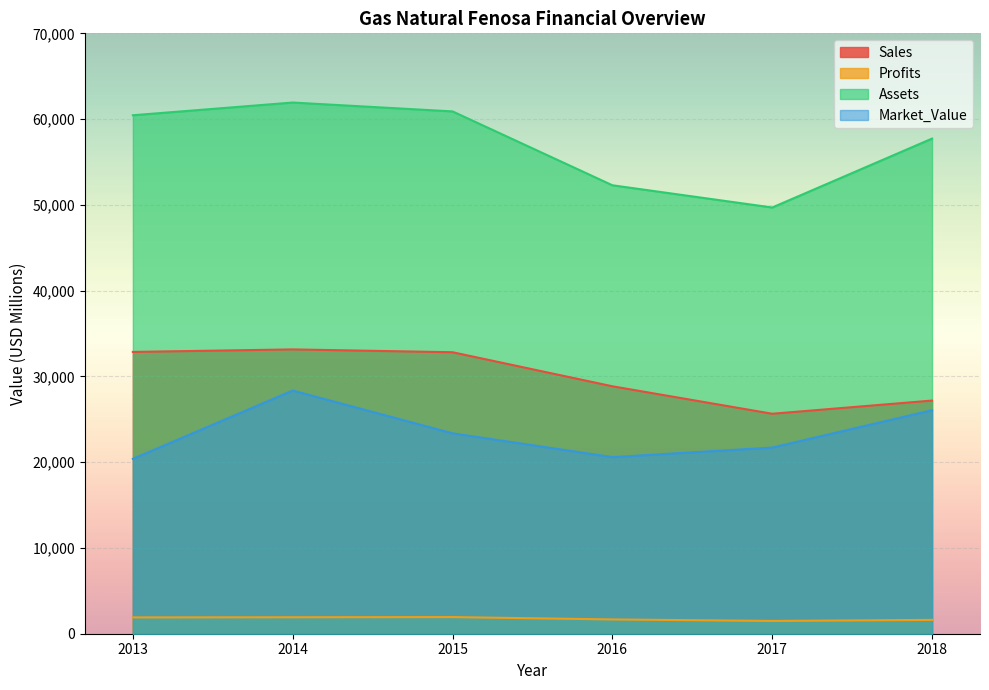

The Sales series shows 27184.0 at 2018. True or false?

True